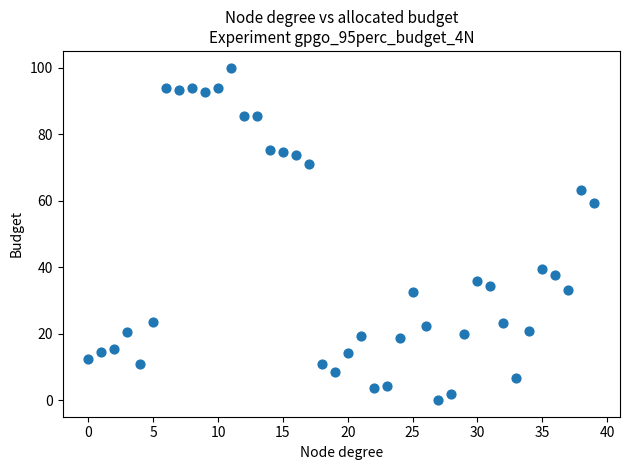

What Y value in the scatter plot is closest to 50?

59.4